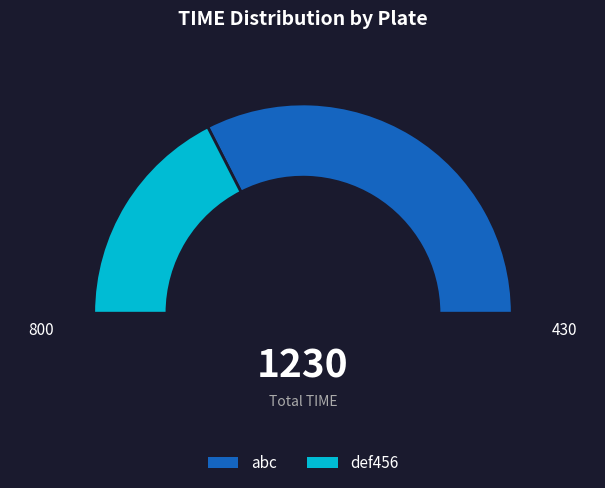

Is it true that def456 is 35% of the pie?

True